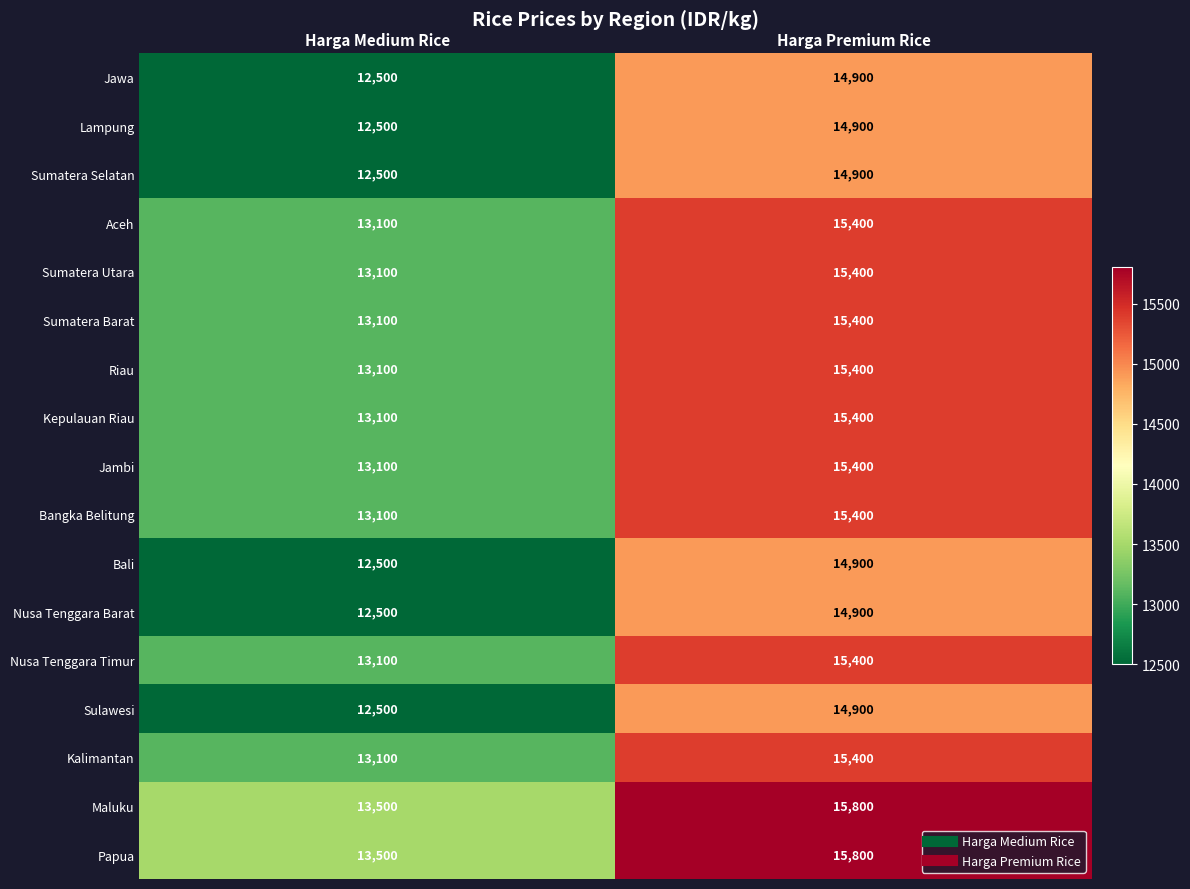

What is the average value of the Sumatera Utara series?

14250